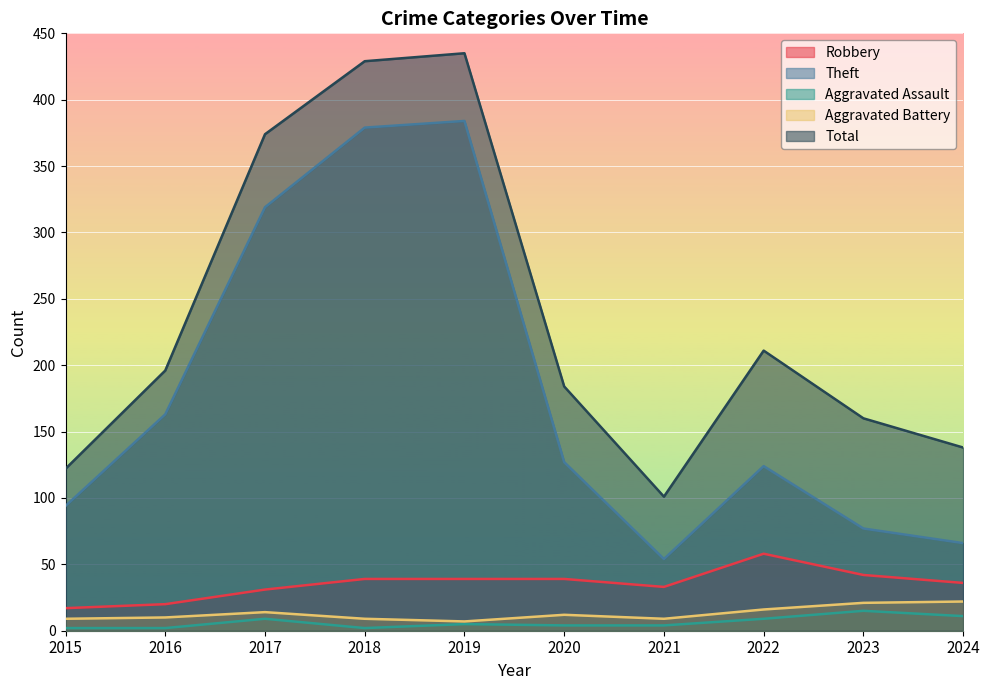

Which category has the lowest value across all series?

2015